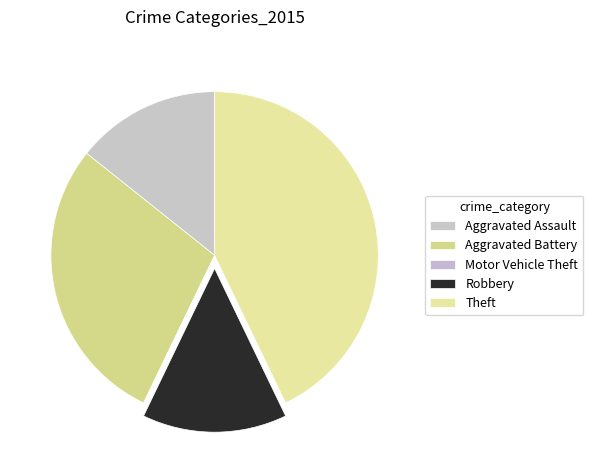

Is there any slice that represents more than half of the pie?

No